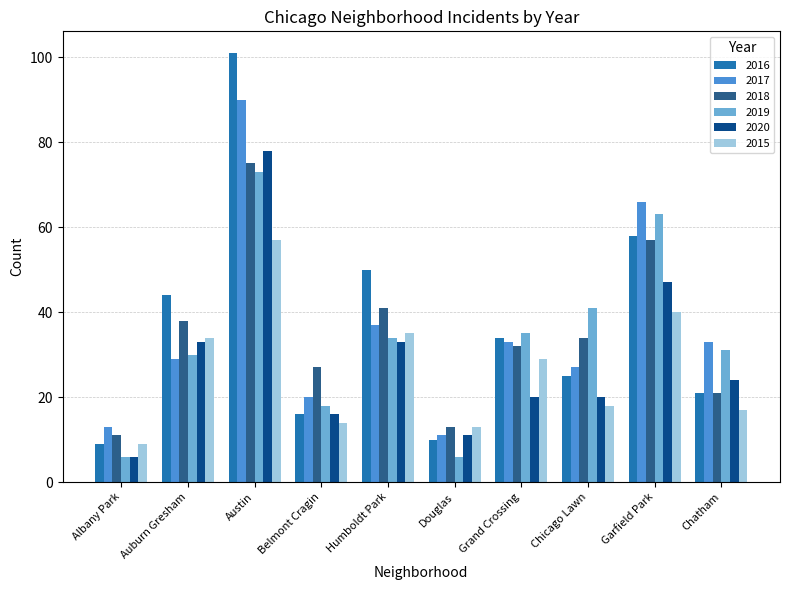

What is the average value of the 2015 series?

27